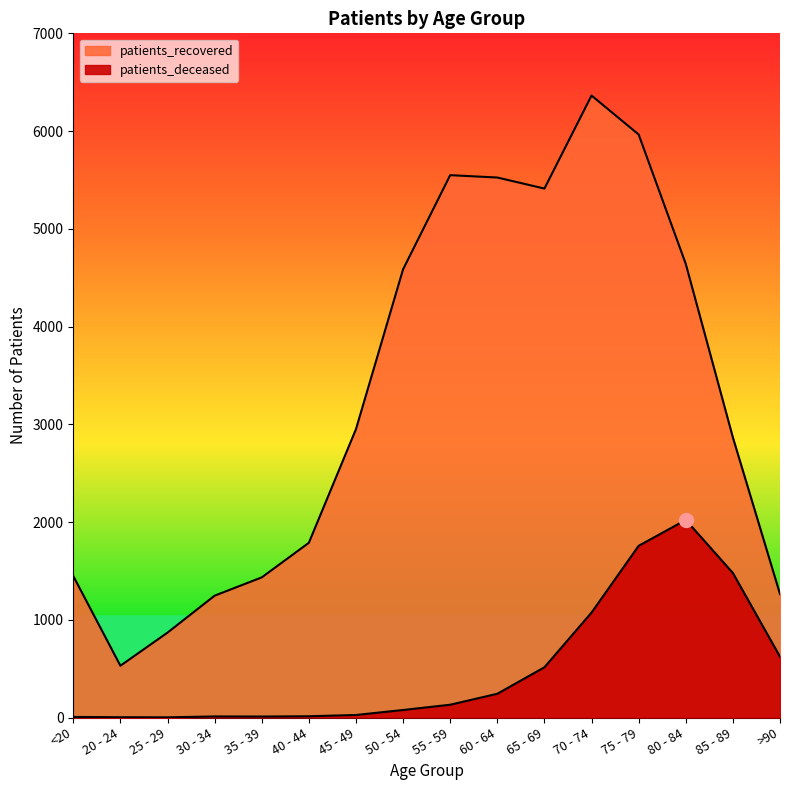

Where is the first local minimum for patients_deceased?

25 - 29